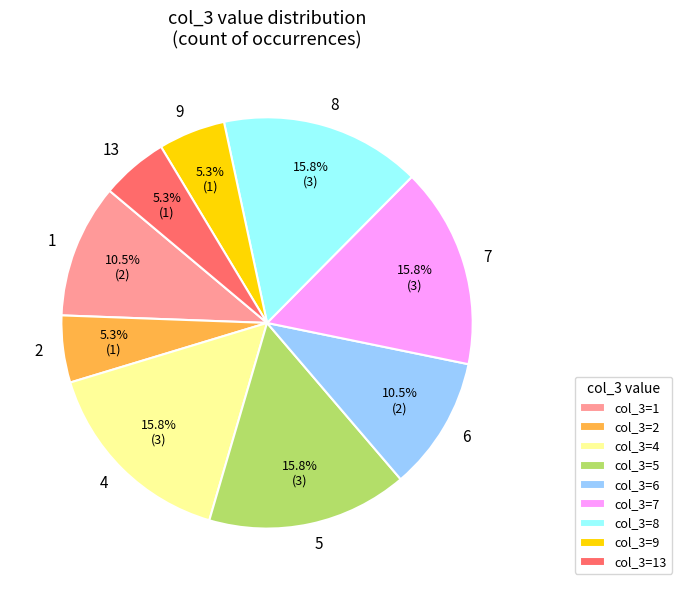

Is there any slice that represents more than half of the pie?

No